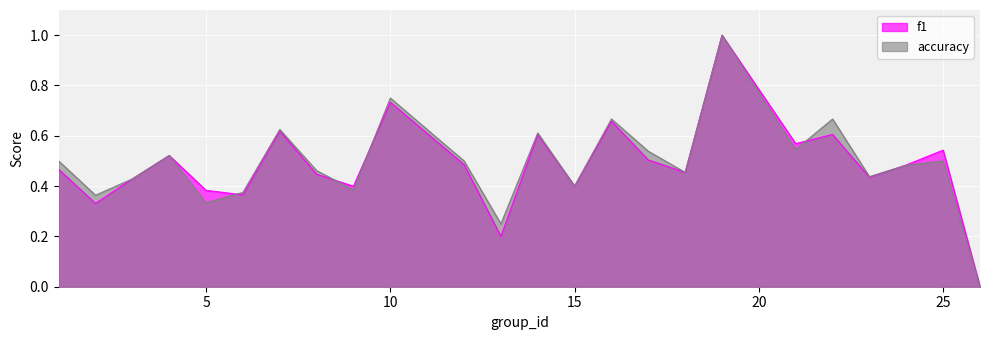

How many intersections are there between accuracy and f1?

5